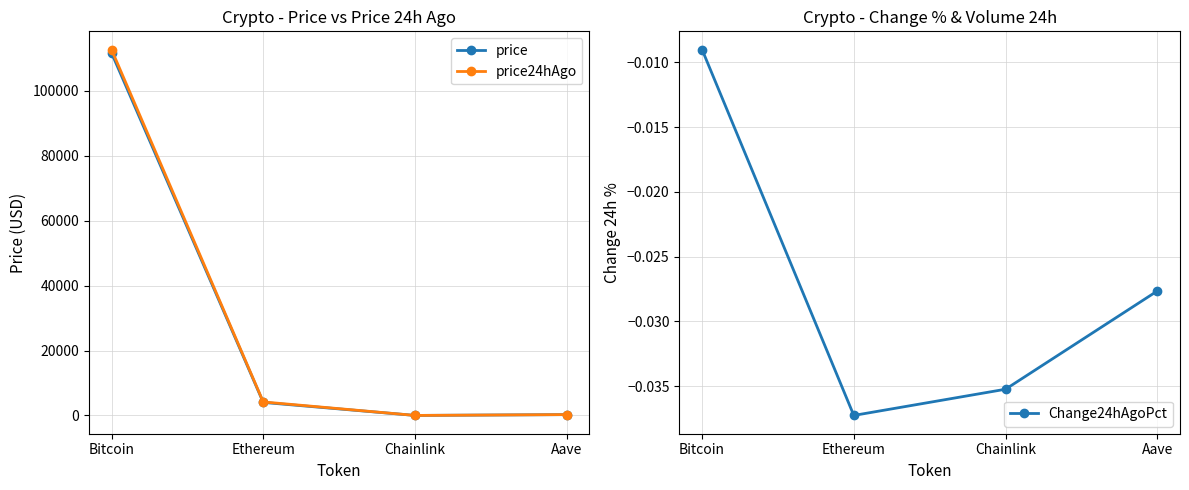

Reading left to right, list all the values displayed in this chart.

price: 111694.0	4031.0	21.0	270.1
price24hAgo: 112701.0	4181.2	21.7	277.6
Change24hAgoPct: -0.0	-0.0	-0.0	-0.0